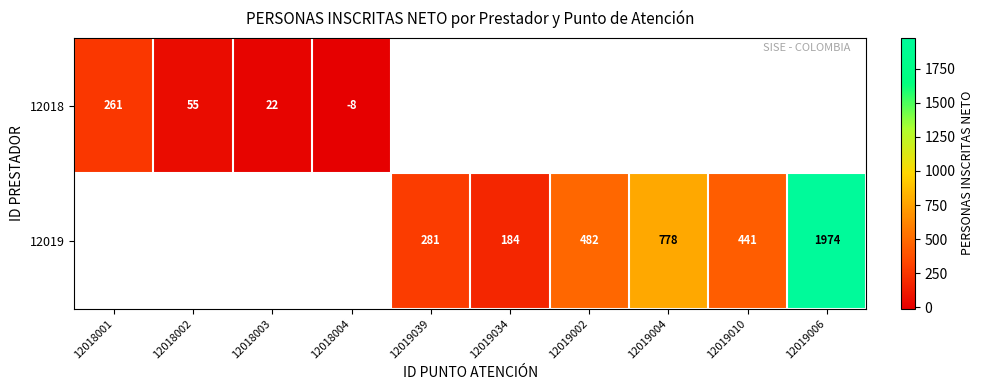

The value of 12018 at 12018001 is 398. True or false?

False